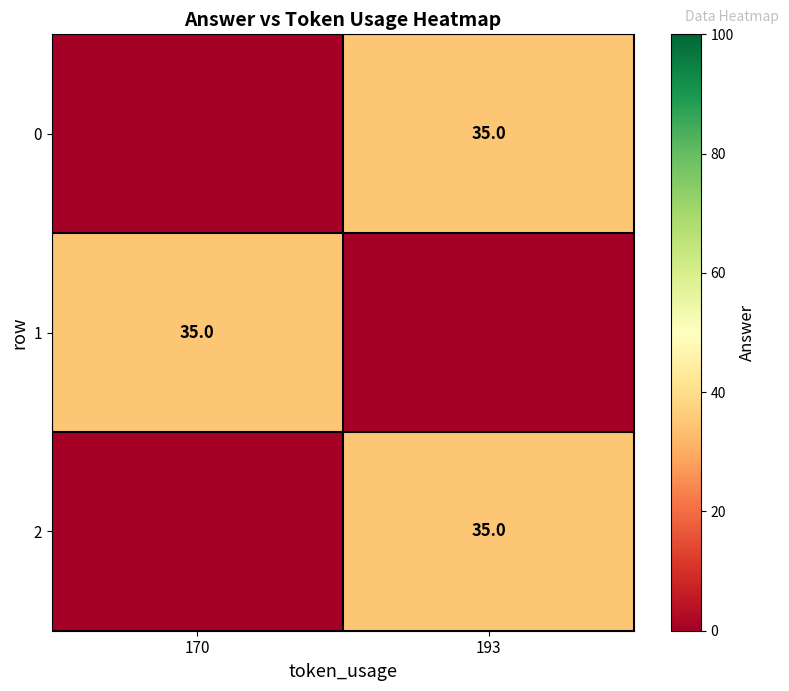

True or false: 2 has a value of 35 at 193.

True